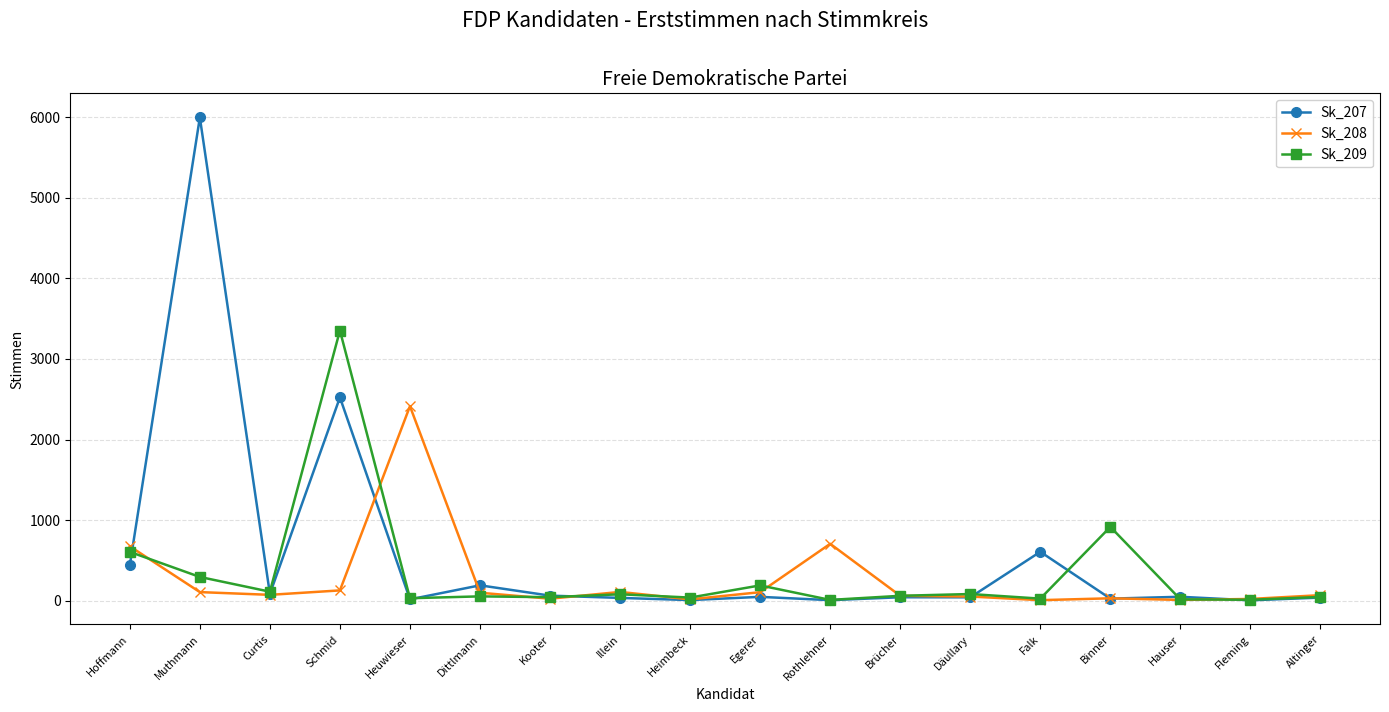

What is the average value of the Sk_208 series?

263